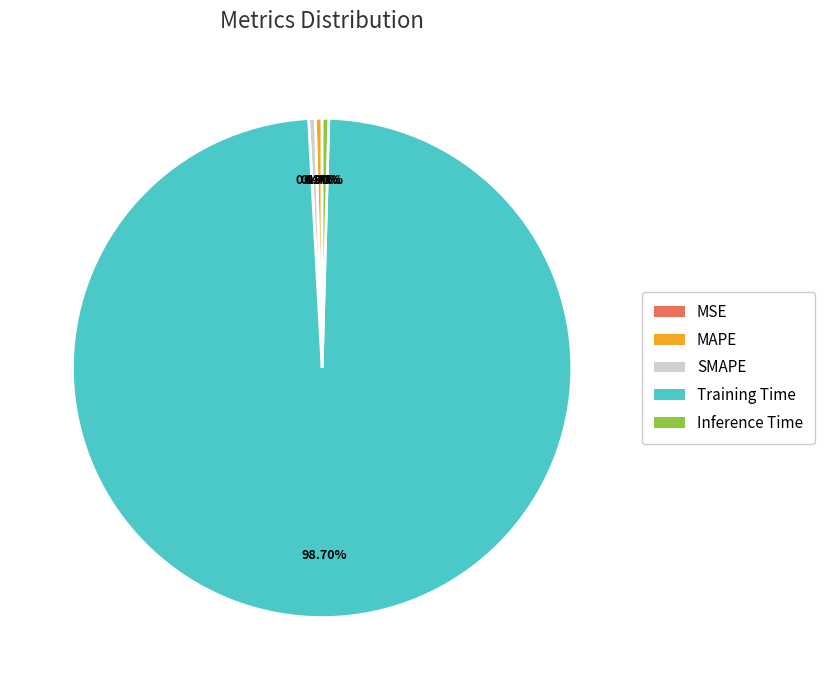

Which category has the biggest portion of the pie?

Training Time